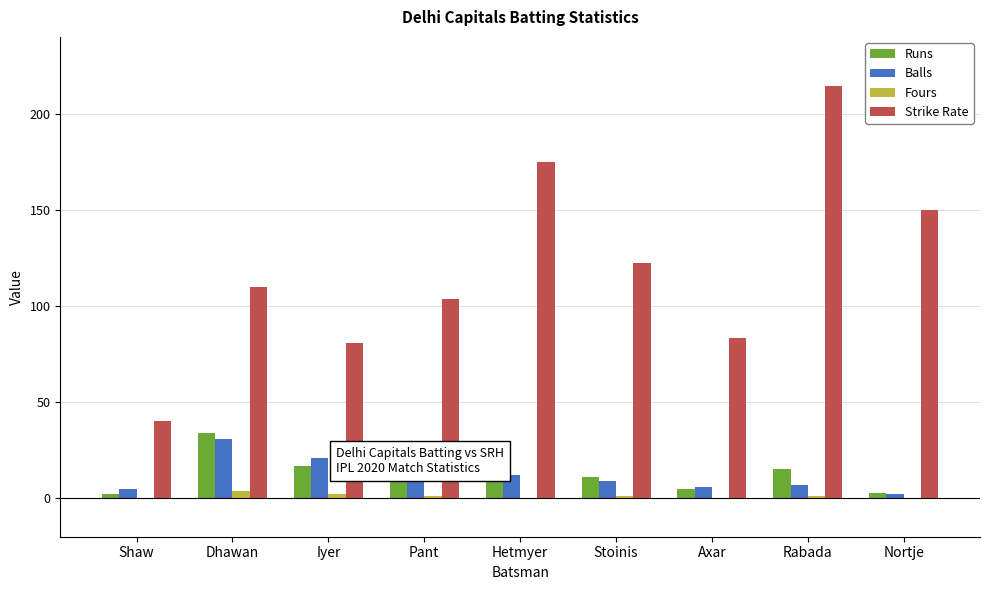

Where is Strike Rate nearest to the value 127?

Stoinis